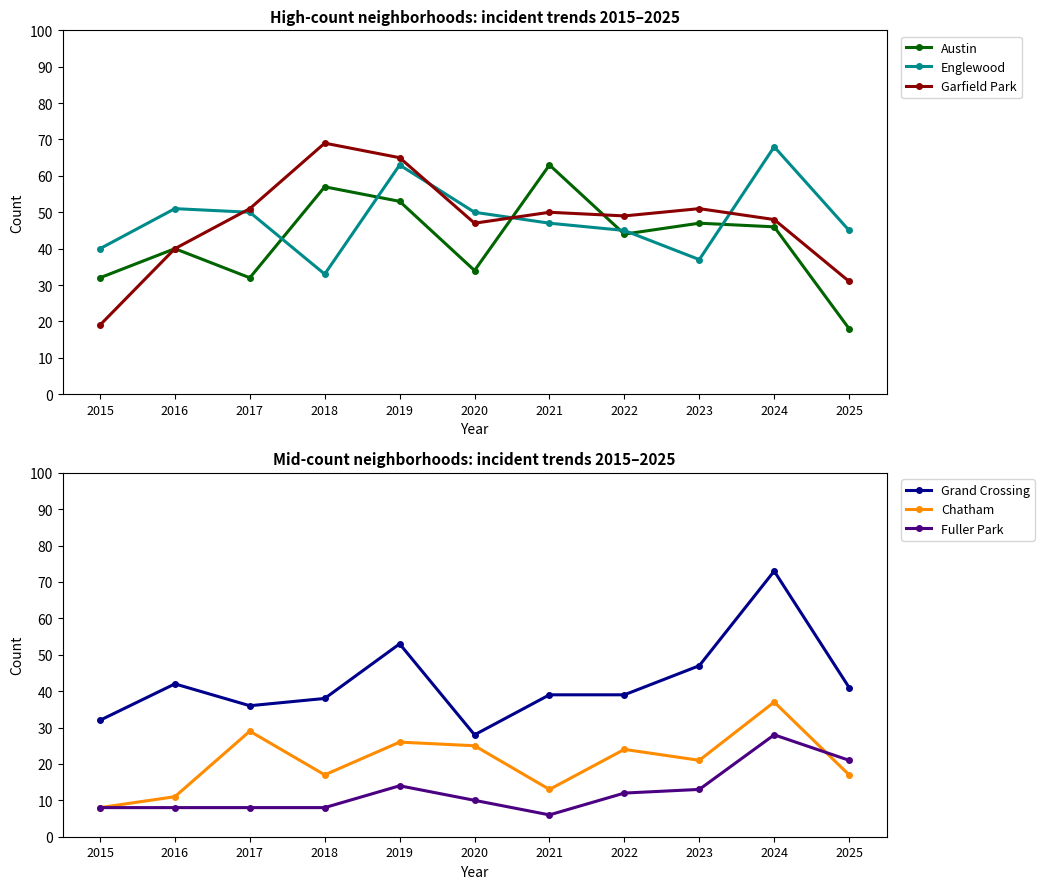

Where is the first local maximum for Chatham?

2017